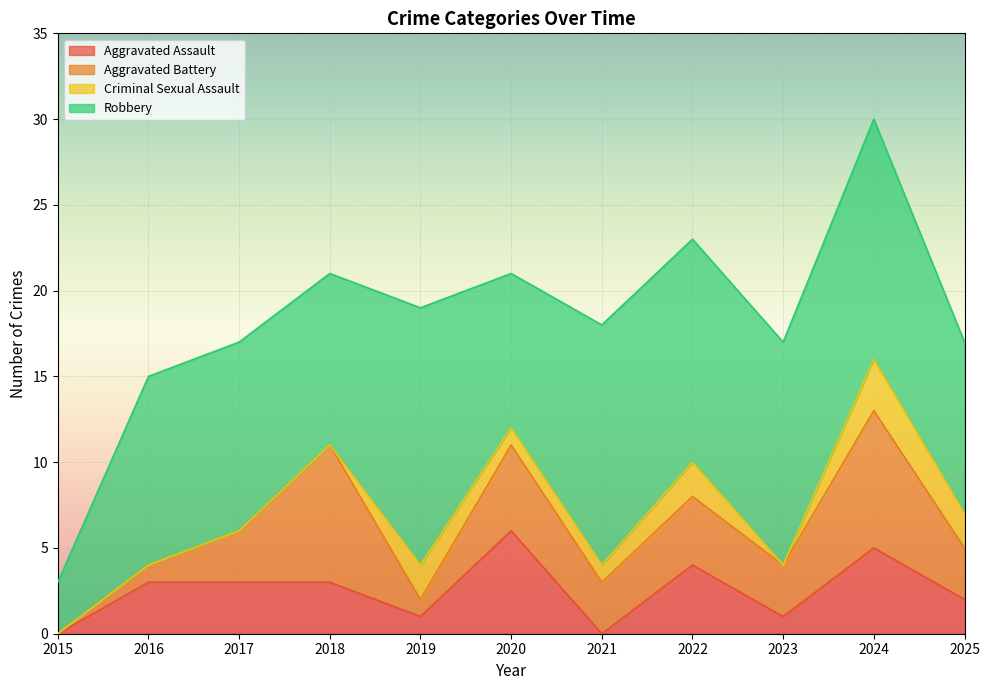

Which category has the lowest value in the Robbery series?

2015